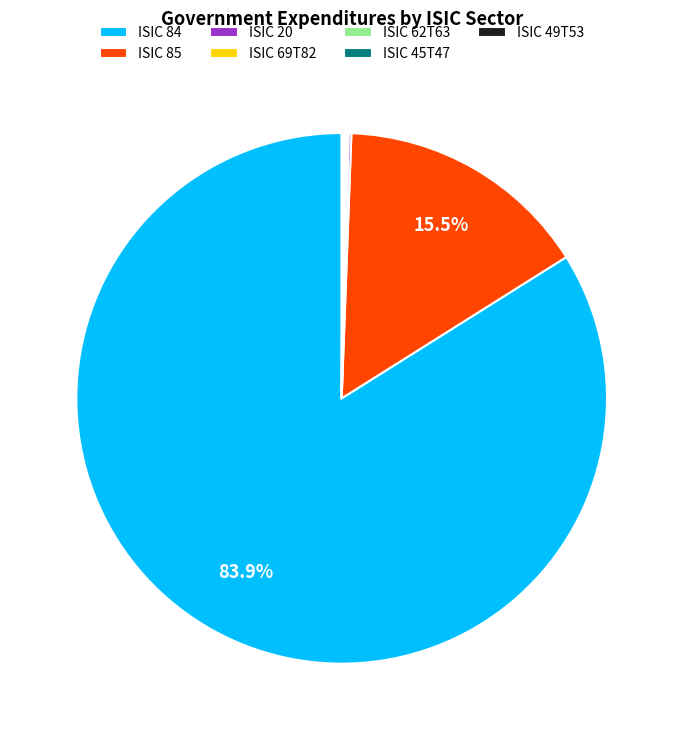

What is the largest slice in the pie chart?

ISIC 84